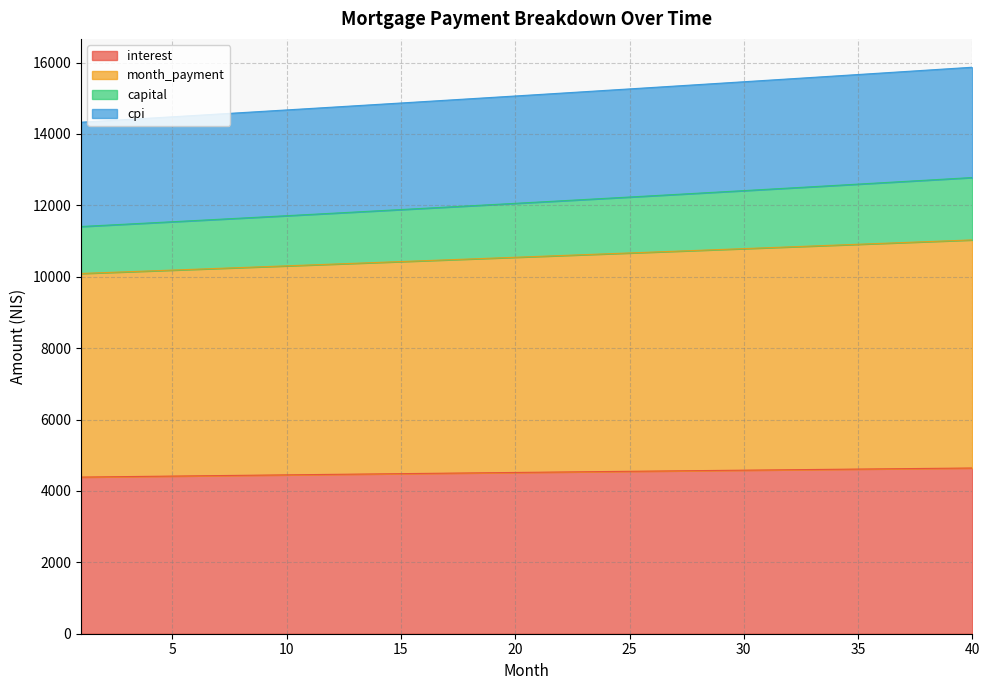

At how many categories does at least one series exceed 6385?

40